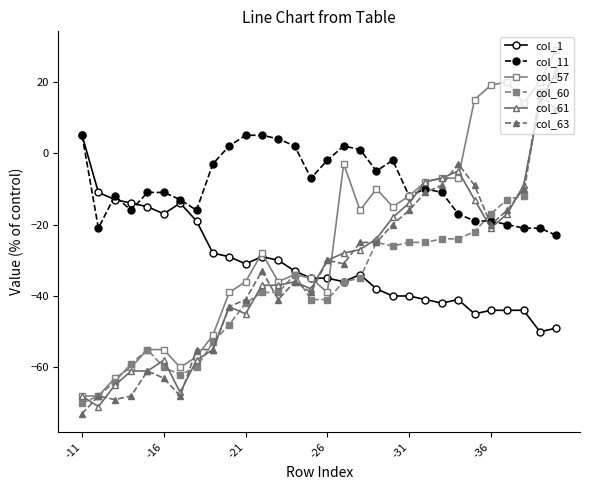

Which series has the widest spread of values?

col_57